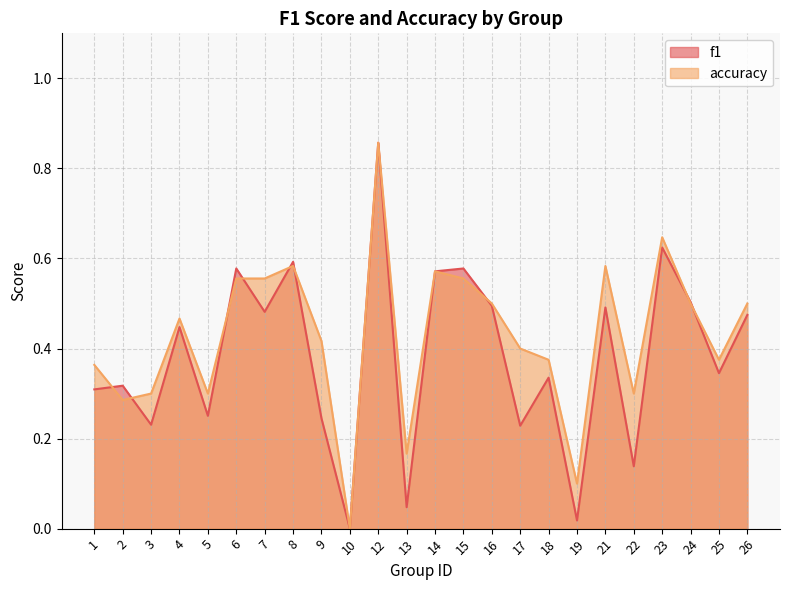

What is the sum of all accuracy values?

10.3